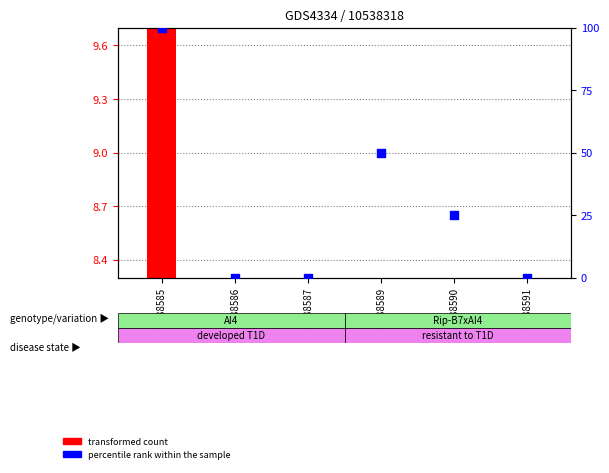

What is the change in value from GSM988585 to GSM988587?

-100